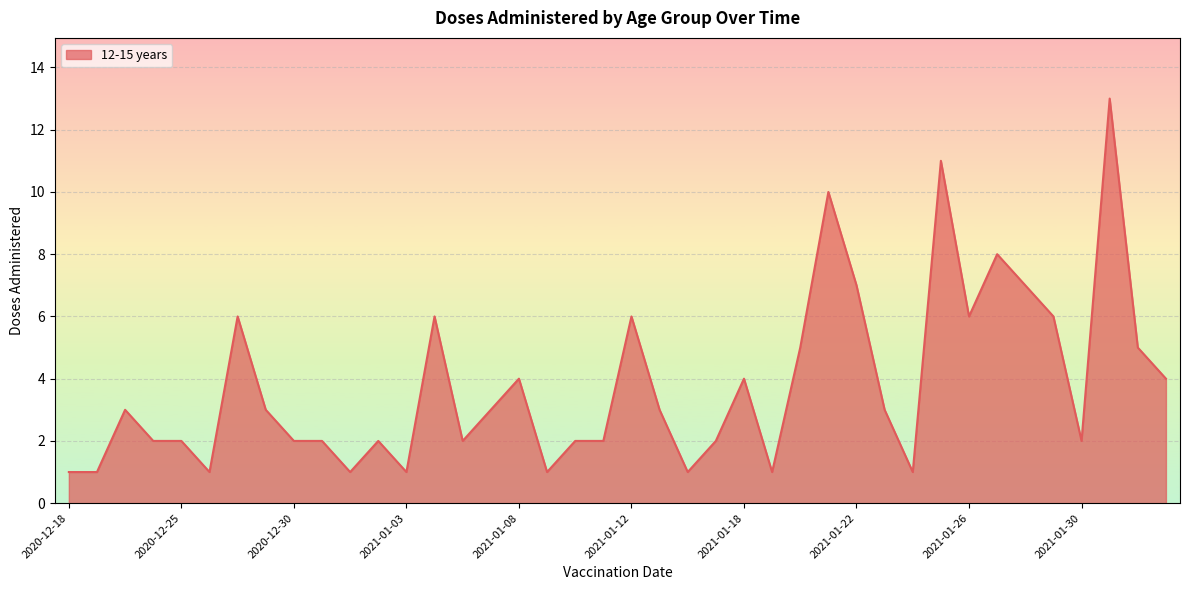

True or false: there are more than 1 points higher than both neighbors.

True